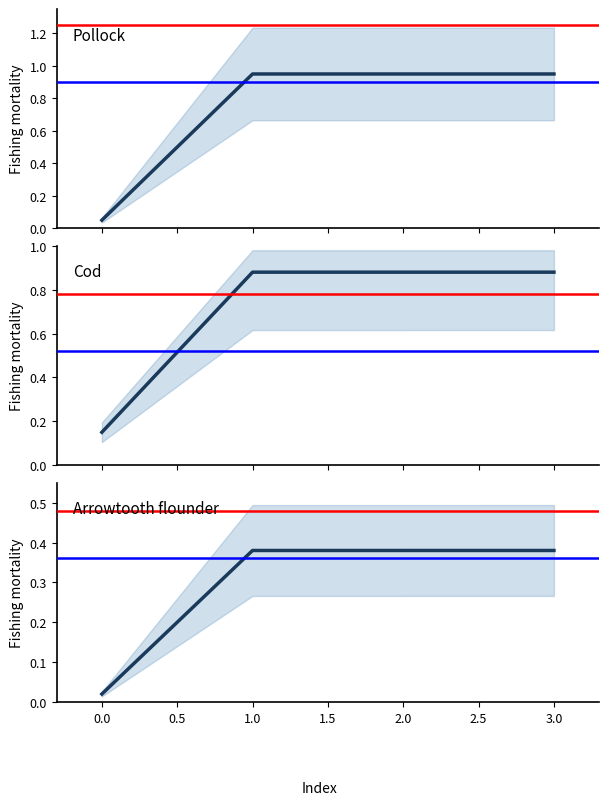

How many categories are shown in the chart?

4